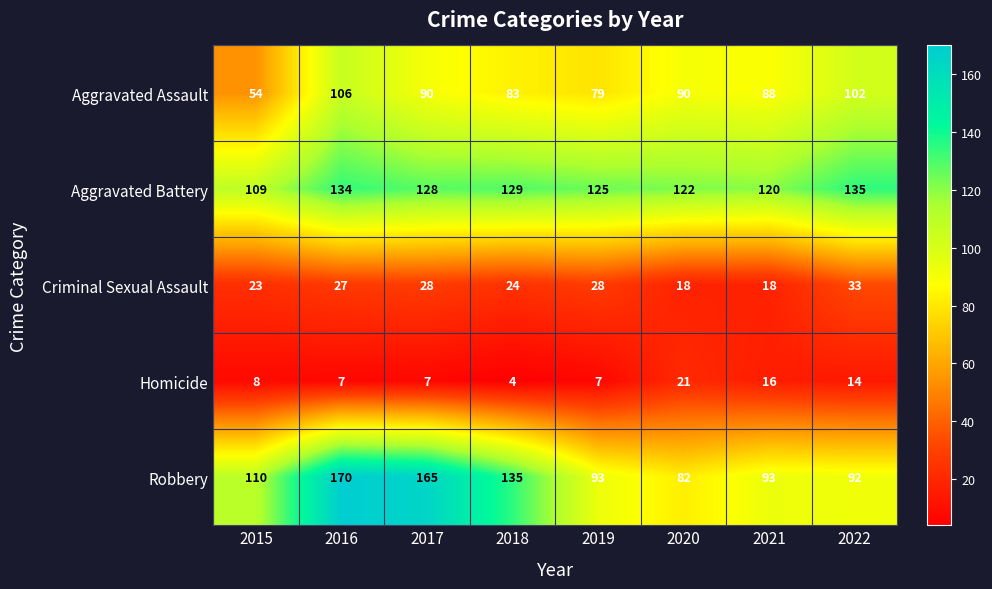

List the series in order of their peak value, lowest first.

Homicide, Criminal Sexual Assault, Aggravated Assault, Aggravated Battery, Robbery